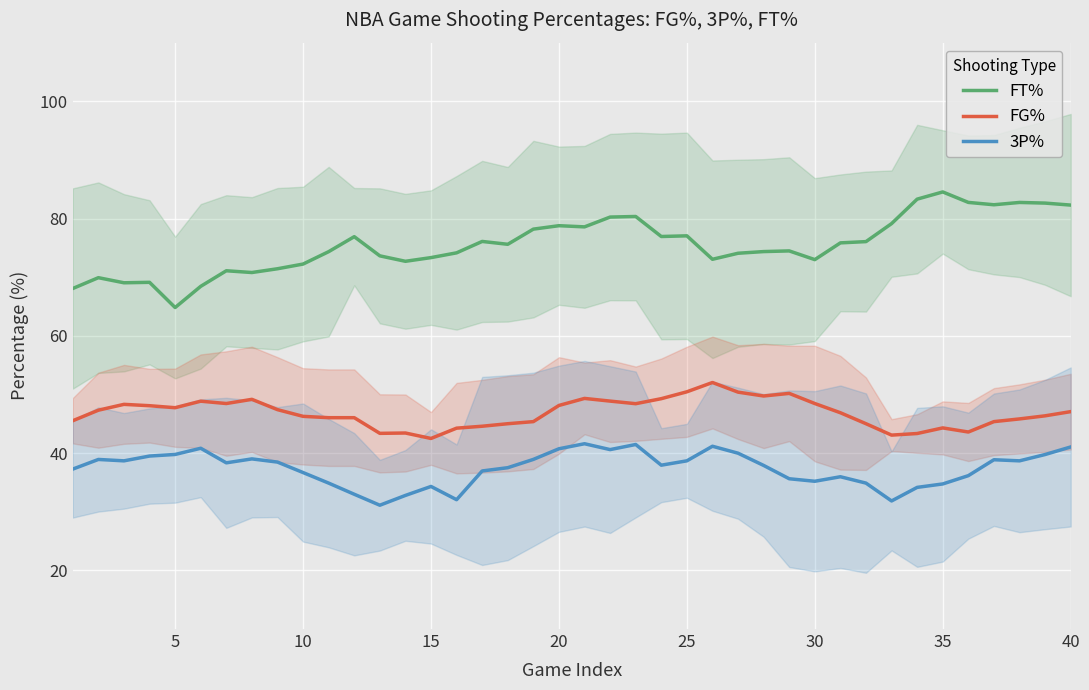

Read the FG% value at 5.

47.7